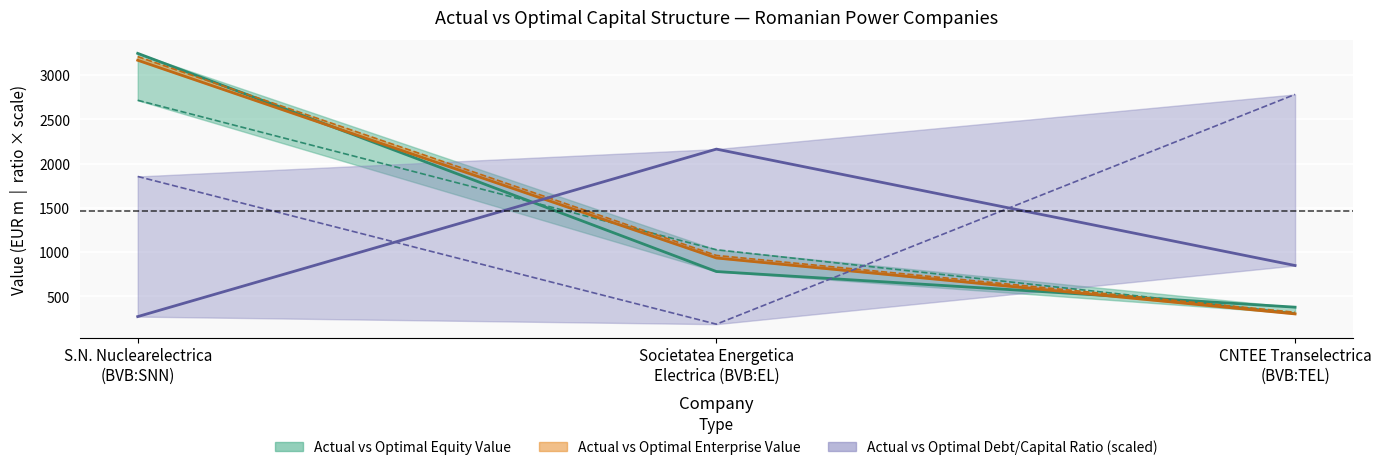

Reading left to right, what are all the values shown in this chart?

actual_debt_capital: 271.0	2162.7	847.8
optimal_debt_capital: 1853.7	185.4	2780.5
actual_equity_value: 3243.9	780.0	377.4
optimal_equity_value: 2714.4	1026.0	309.3
actual_enterprise_value: 3166.3	933.1	301.2
optimal_enterprise_value: 3207.4	962.1	319.7